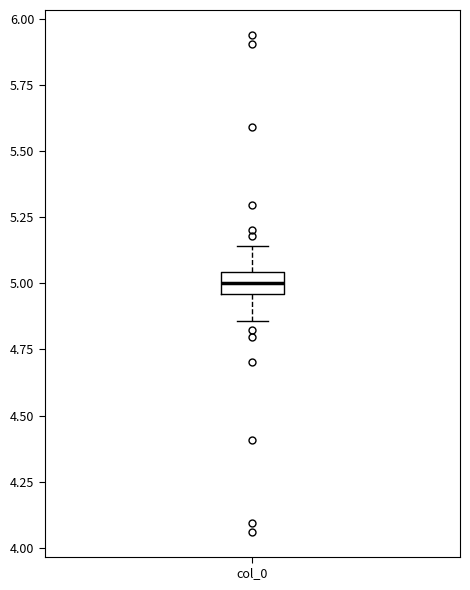

Transcribe this box plot: give where the median line is, the range the box spans, and where the two whiskers end, as read against the y-axis. The values are not printed on the chart, so give them approximately, as read against the axis.

median 5.00, box 4.95 to 5.05, whiskers 4.85 to 5.15